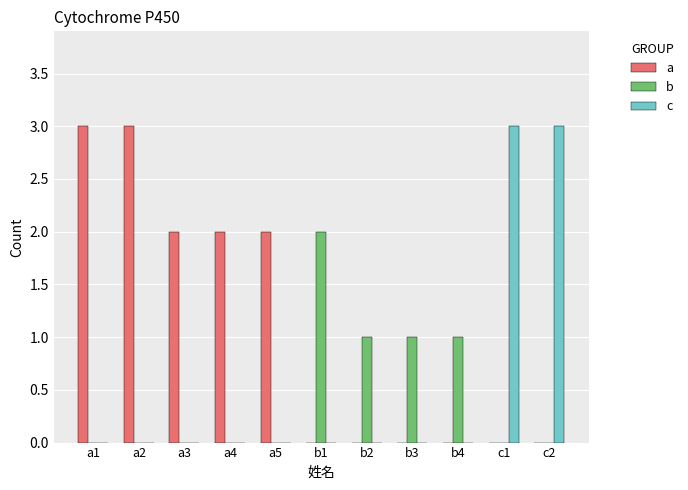

Which series has the largest total across all categories?

a